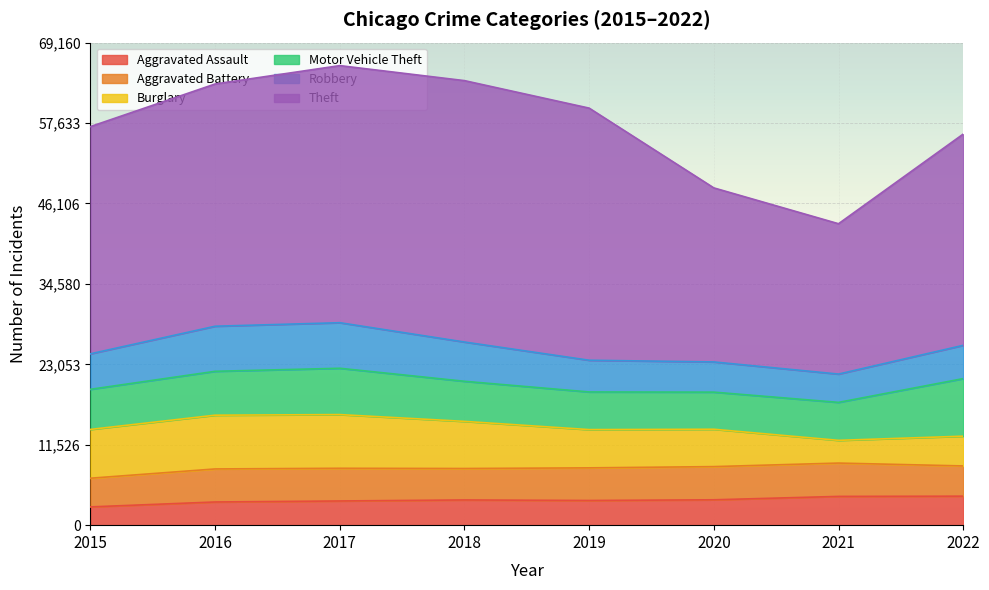

Where does the Aggravated Assault series first go above 3615?

2020